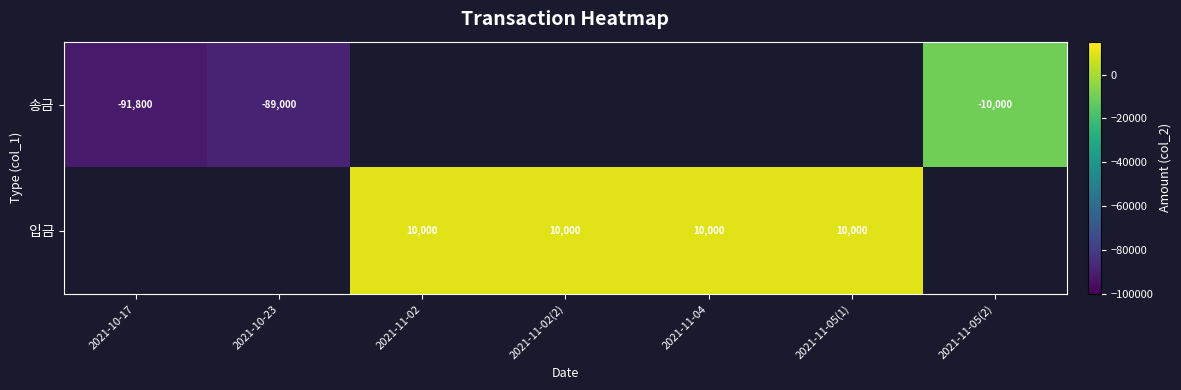

True or false: 입금 has a value of 13537 at 2021-11-05(1).

False